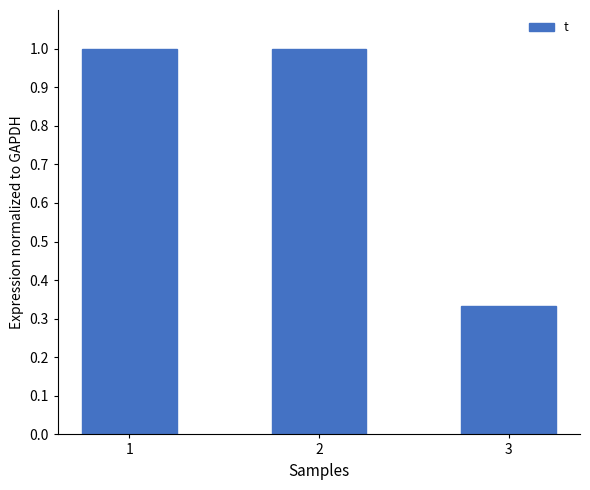

Which has a higher value, 3 or 2?

2